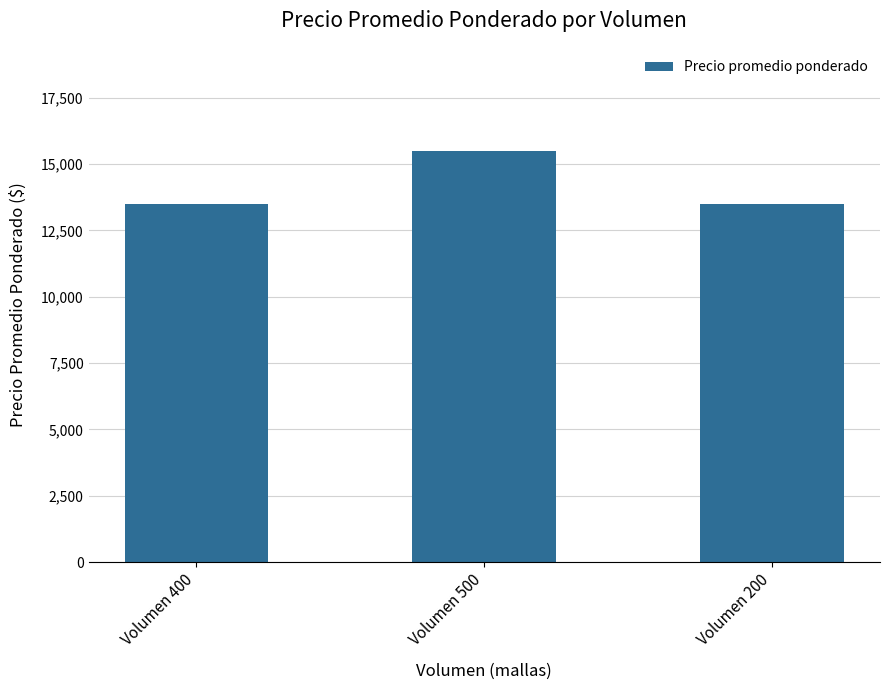

What is the ratio of the value at Volumen 500 to the value at Volumen 400?

1.1